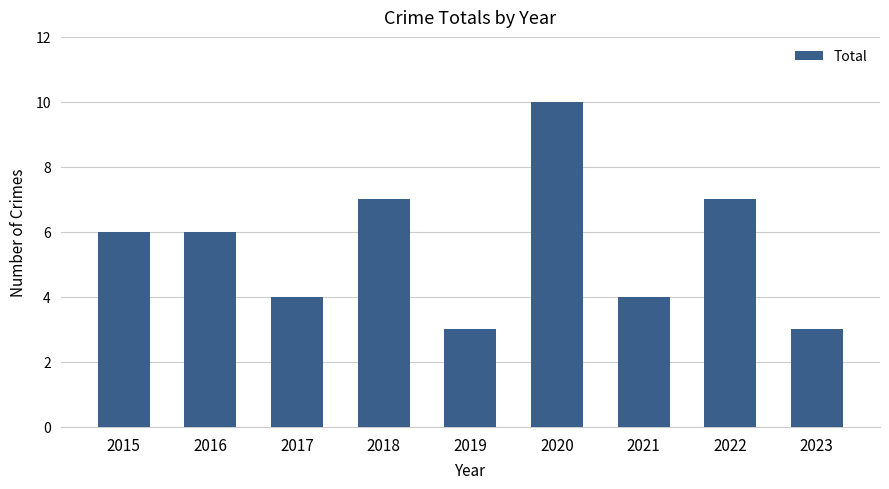

What is the value of the 8th bar from the left?

7